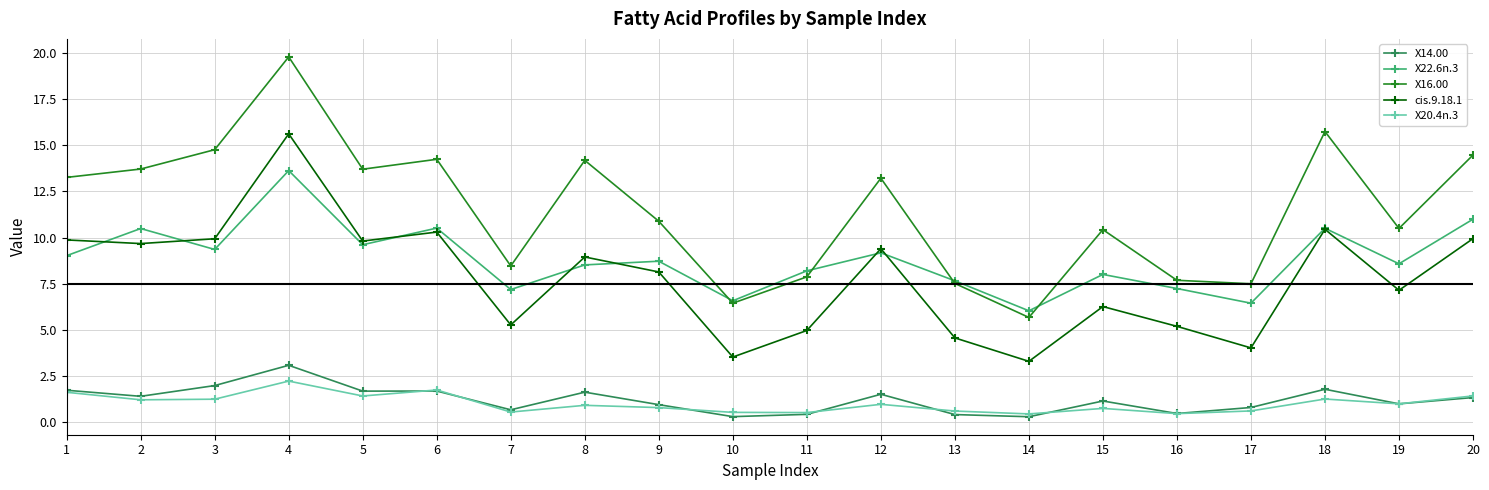

Which series has the largest total across all categories?

X16.00